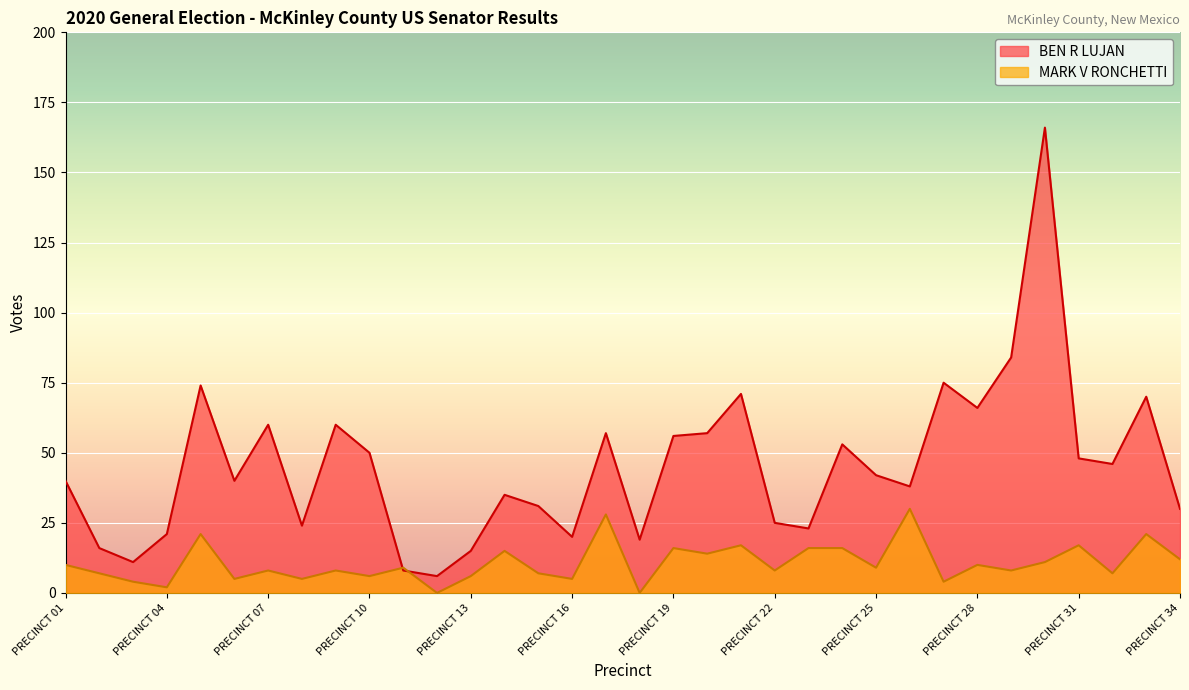

What is the difference between the highest and lowest values at PRECINCT 17?

29